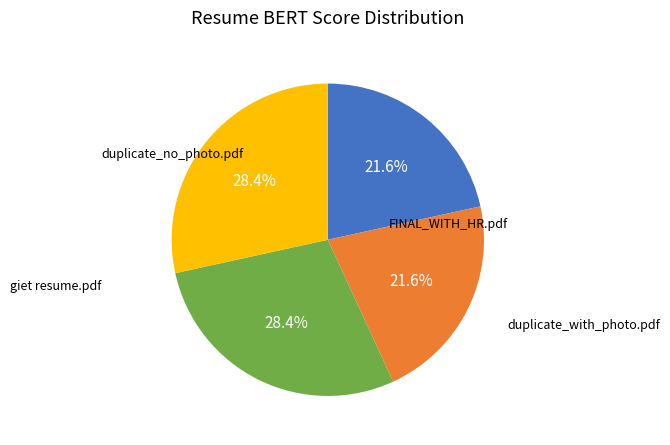

Is there a majority slice in this chart?

No